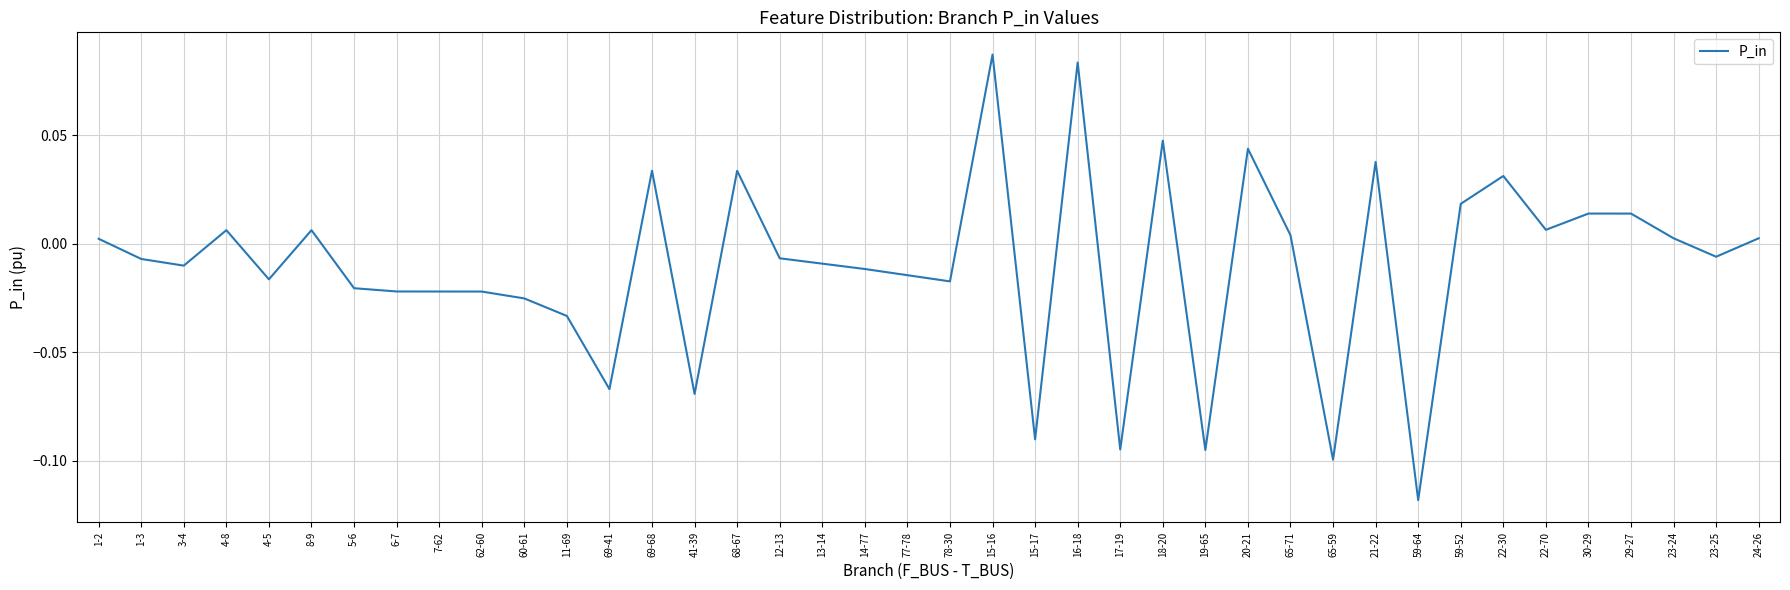

What is the difference between the maximum and minimum values?

0.2